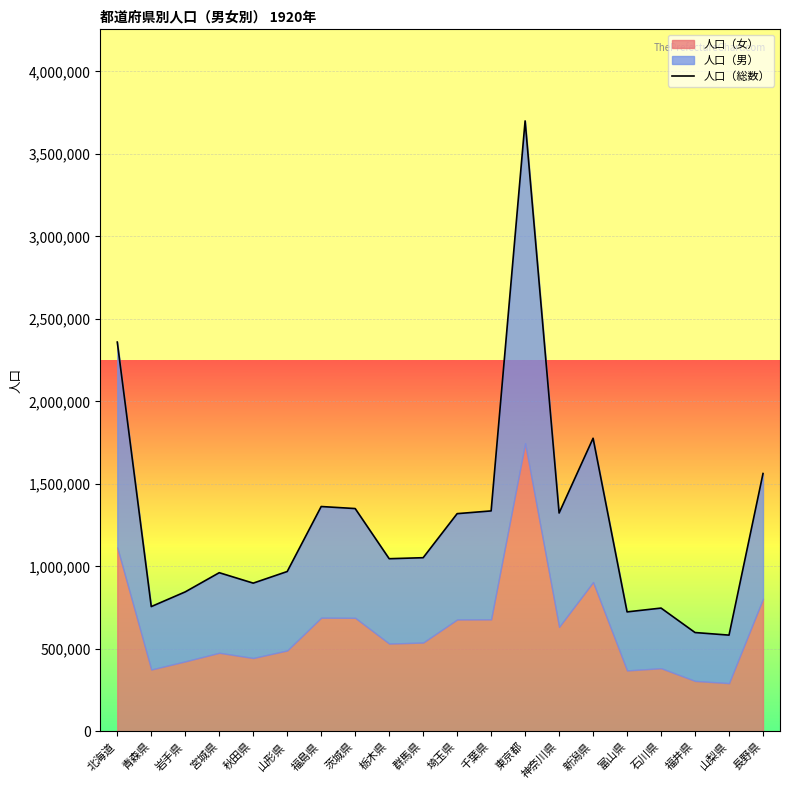

Where does the data first go above 1052610?

北海道